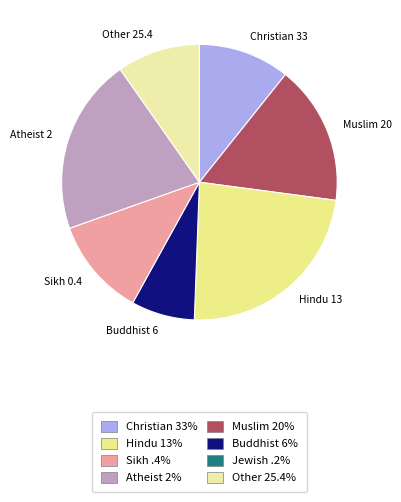

Which has a higher value, Sikh 0.4 or Atheist 2?

Atheist 2